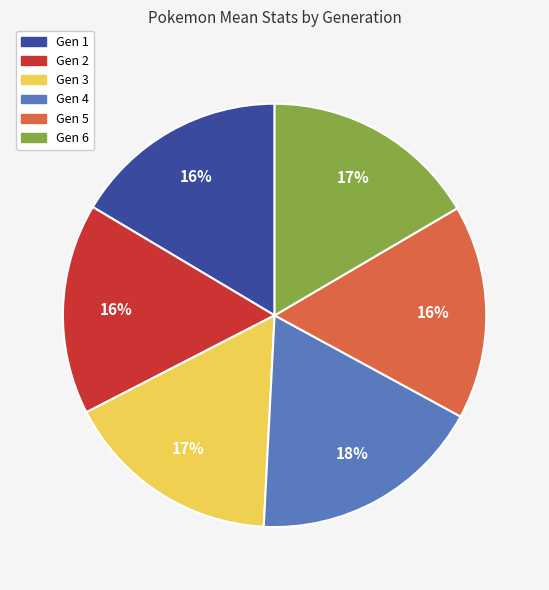

To the nearest percent, what is the average slice percentage?

17%